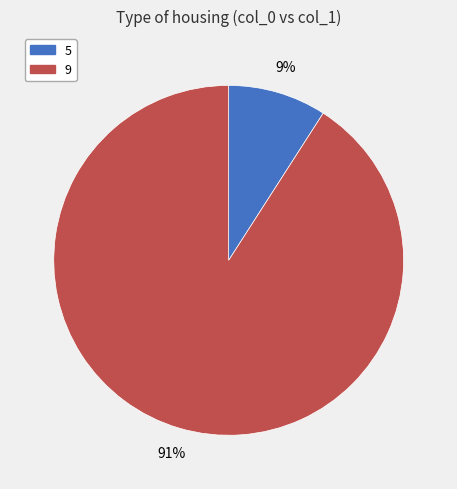

Between 9 and 5, which is larger?

9